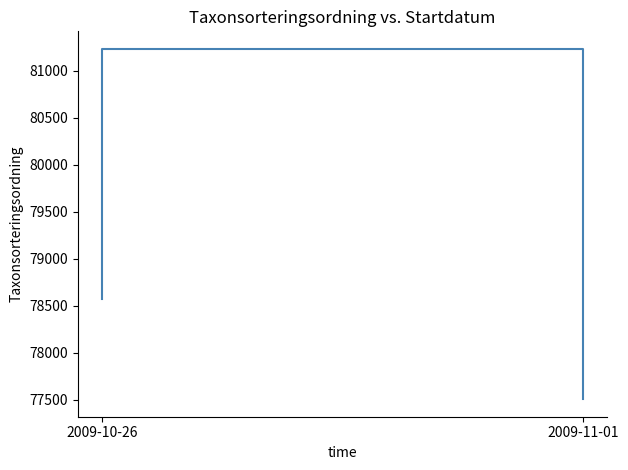

Between 2009-10-26 and 2009-11-01, which is larger?

2009-10-26